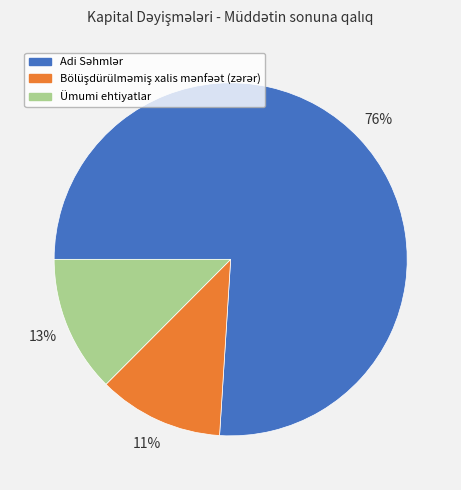

Is there any slice that represents more than half of the pie?

Yes